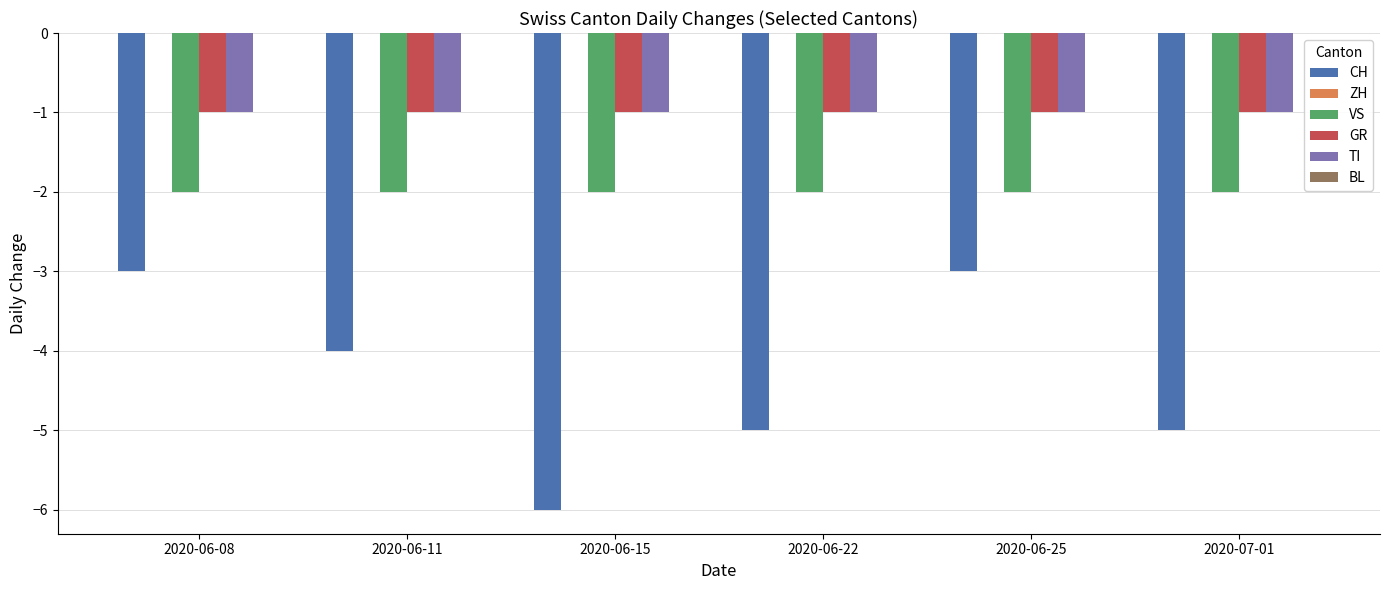

The value of VS at 2020-07-01 is -3. True or false?

False